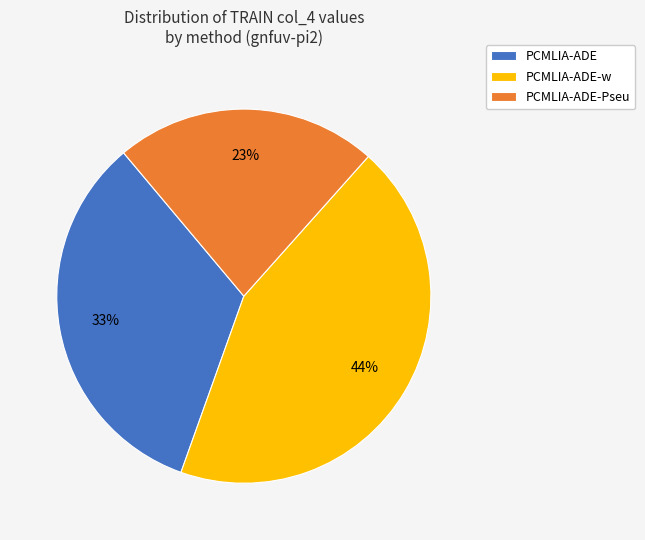

Rank the categories by value from highest to lowest.

PCMLIA-ADE-w, PCMLIA-ADE, PCMLIA-ADE-Pseu